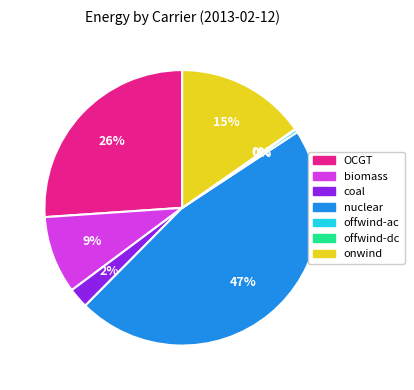

Which slice is the largest?

nuclear